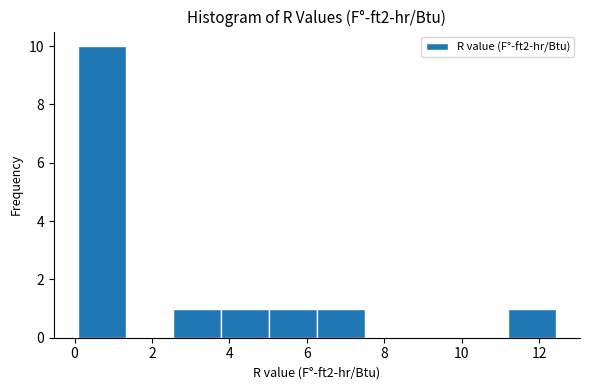

Which range on the x-axis has the tallest bar?

0.0 to 1.4